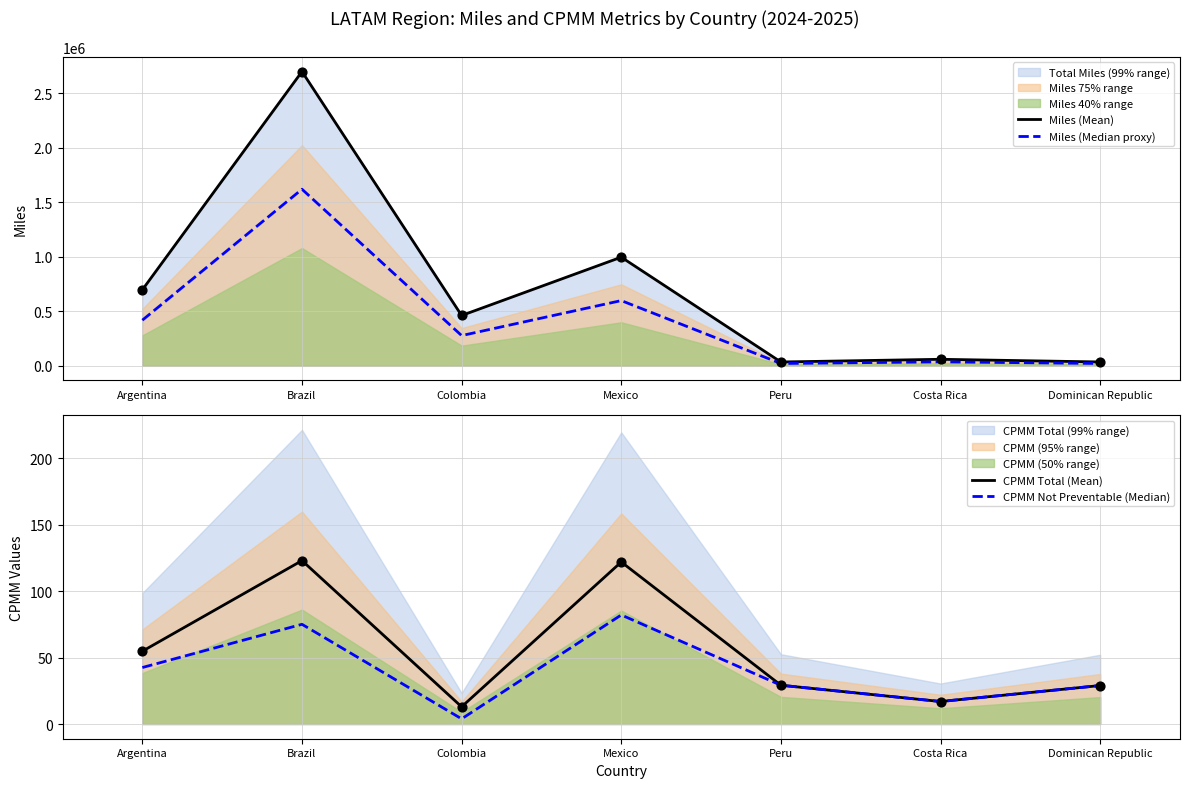

Which series has the largest Y range (max minus min)?

Miles (Mean)